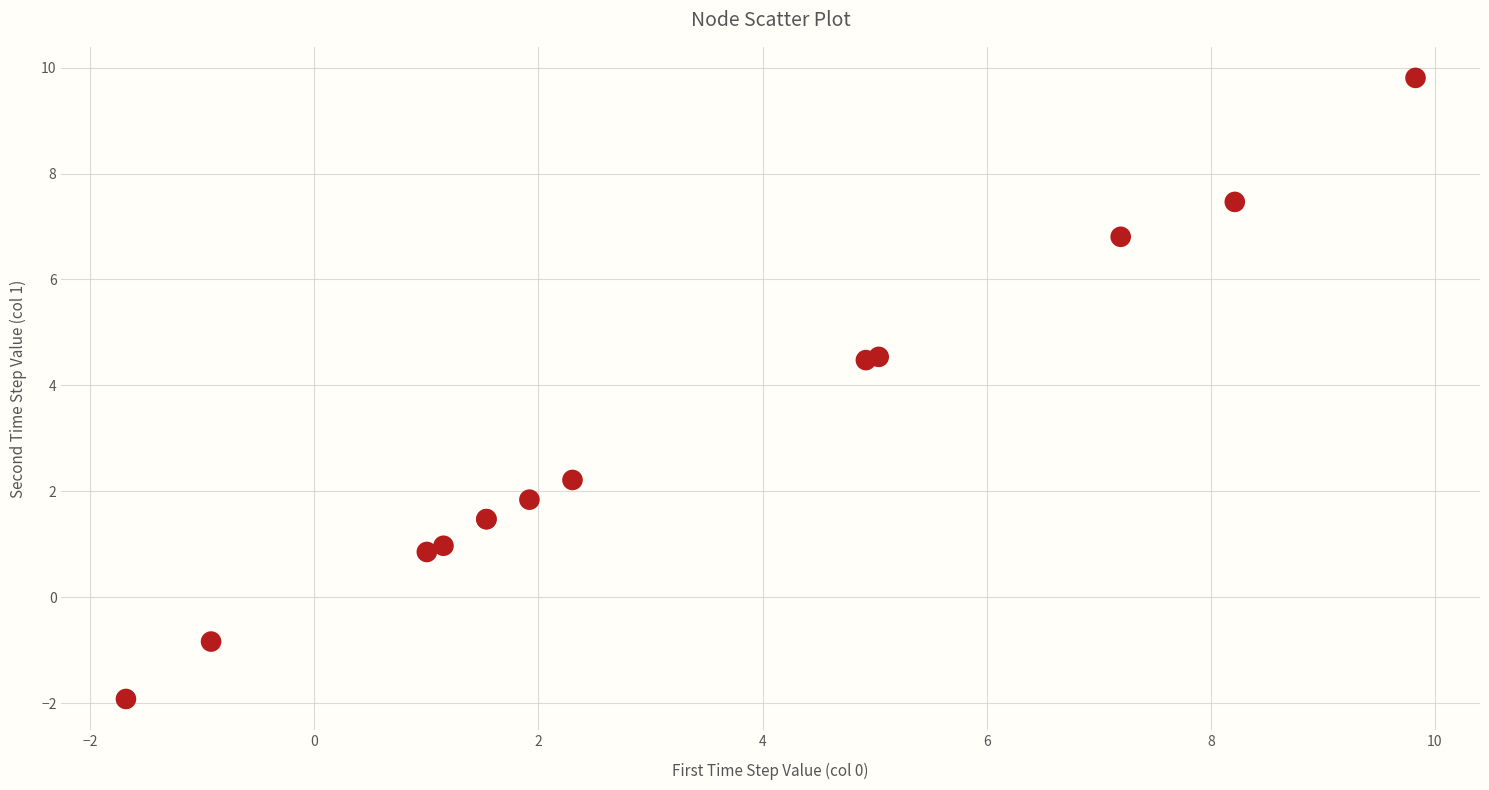

What Y value in the scatter plot is closest to 3?

2.2